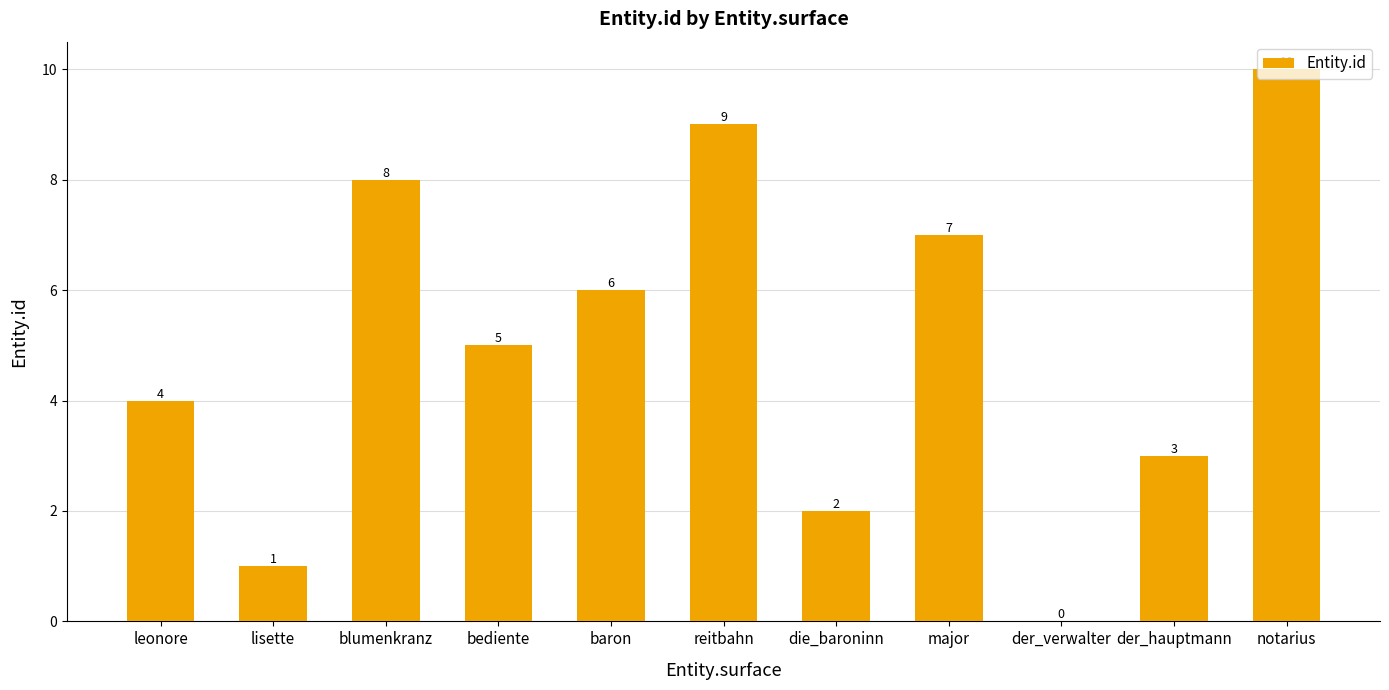

Approximately how many times larger is the value at leonore compared to notarius?

0.4